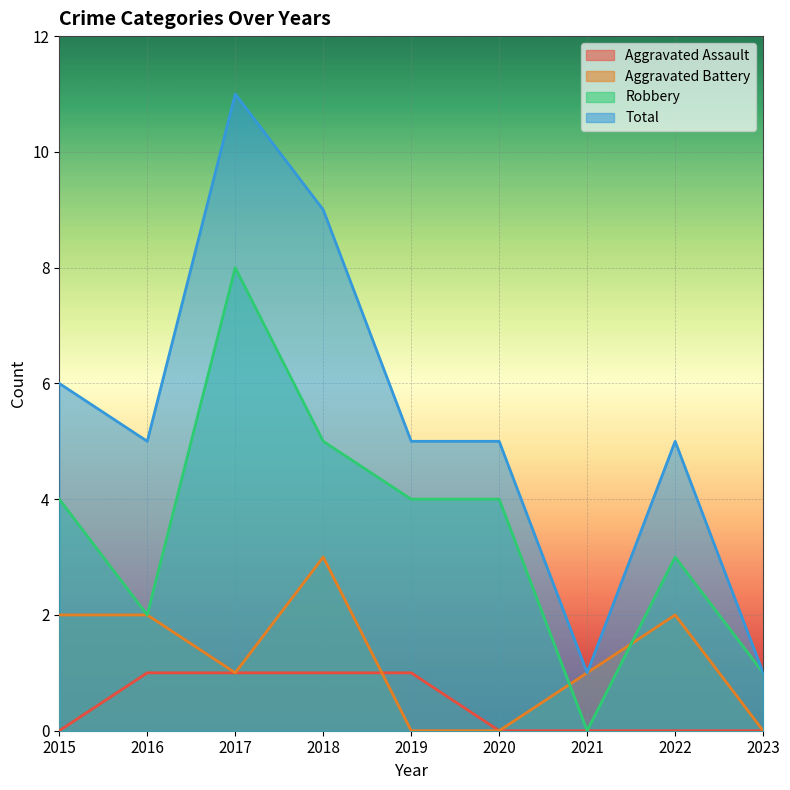

How many Robbery values are between 2 and 4?

5